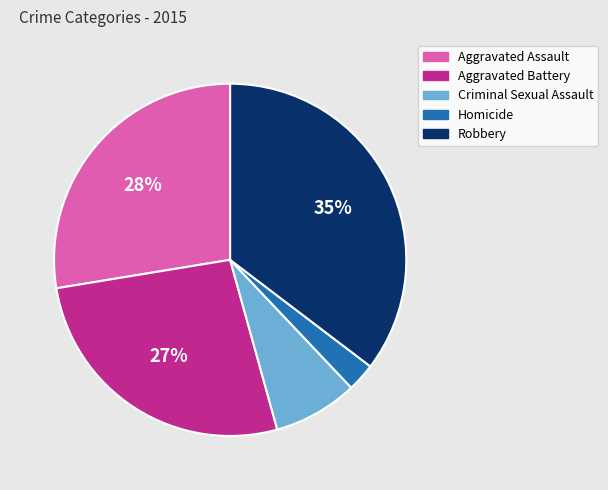

True or false: Criminal Sexual Assault accounts for 1% of the total.

False